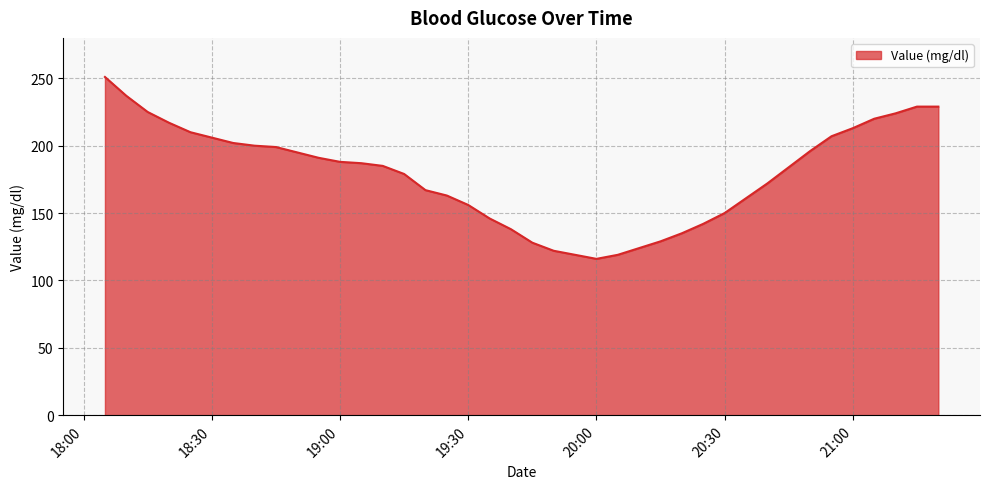

What is the difference between the maximum and minimum values?

135